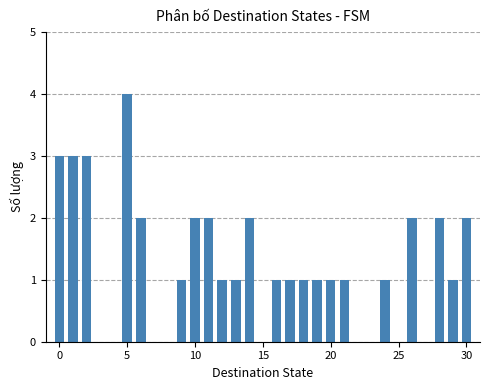

What is the value of the 21st bar from the left?

1